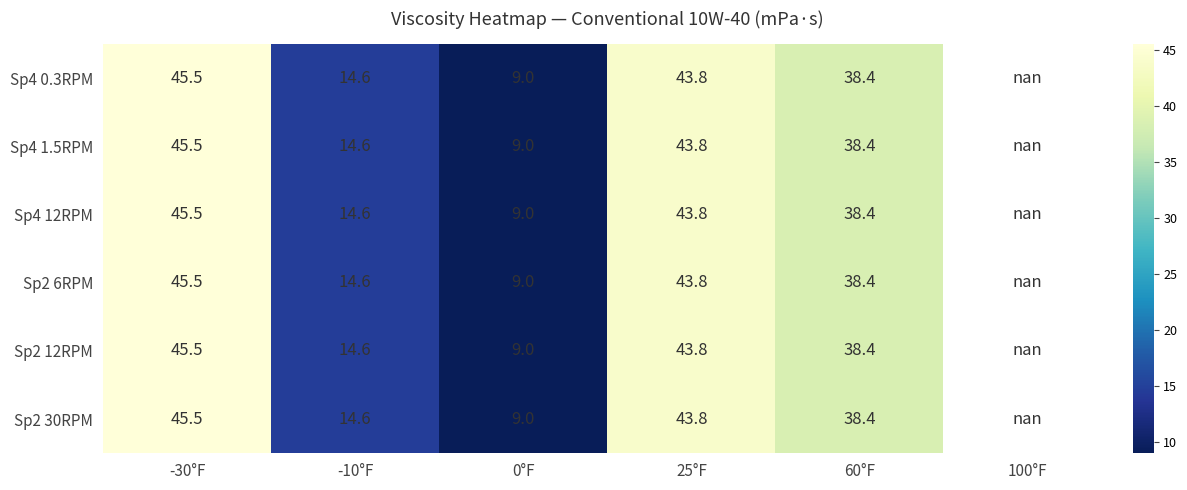

At which category is the sum across all series the highest?

-30°F